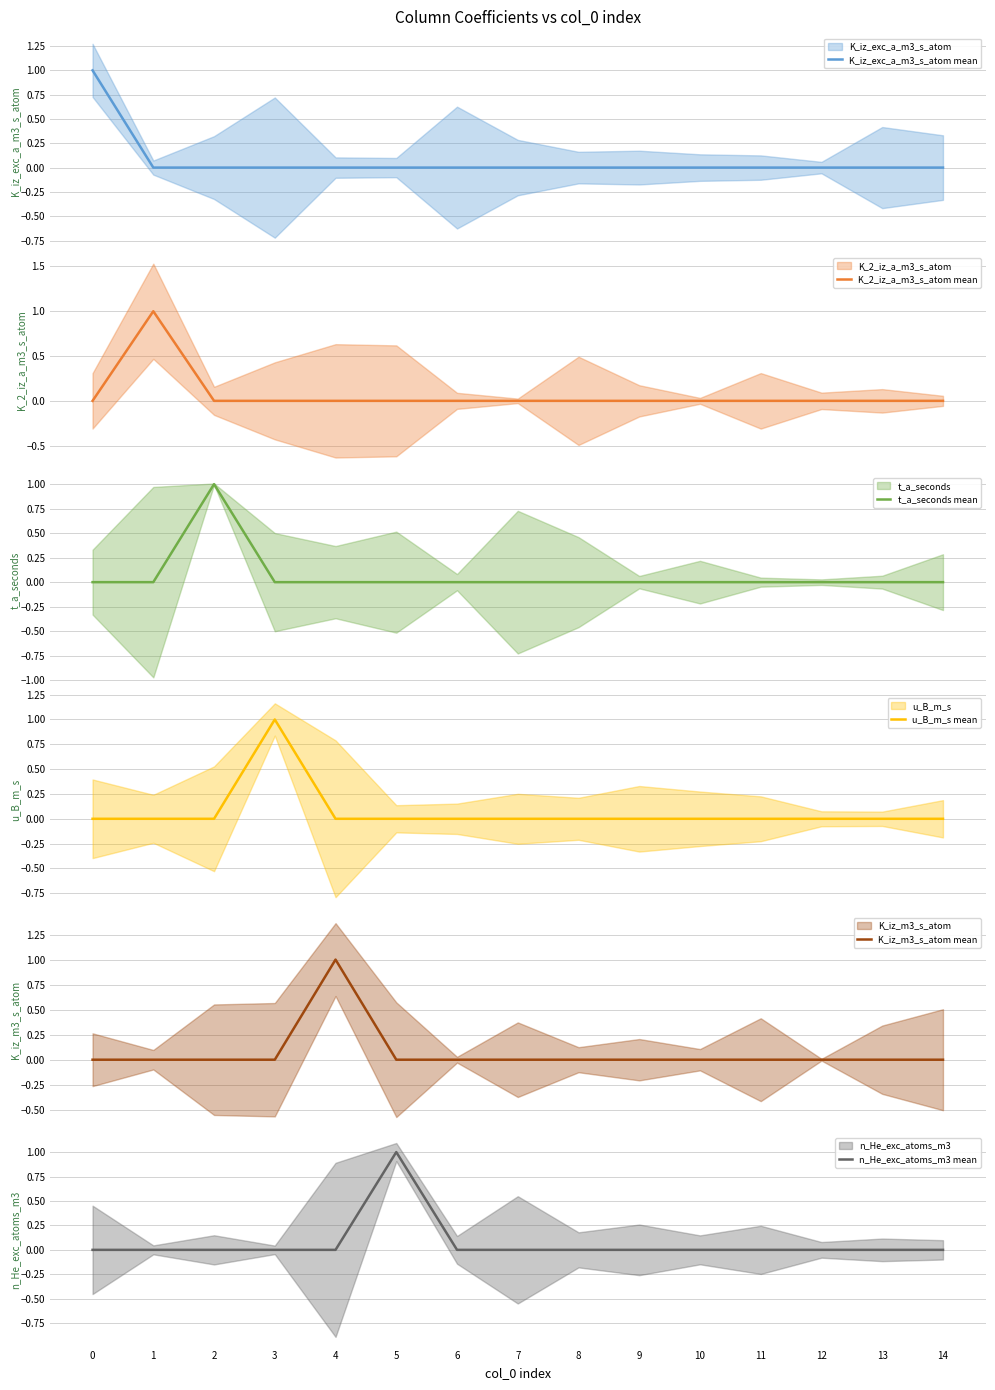

What are all the series names shown in the legend?

K_iz_exc_a_m3_s_atom mean, K_2_iz_a_m3_s_atom mean, t_a_seconds mean, u_B_m_s mean, K_iz_m3_s_atom mean, n_He_exc_atoms_m3 mean